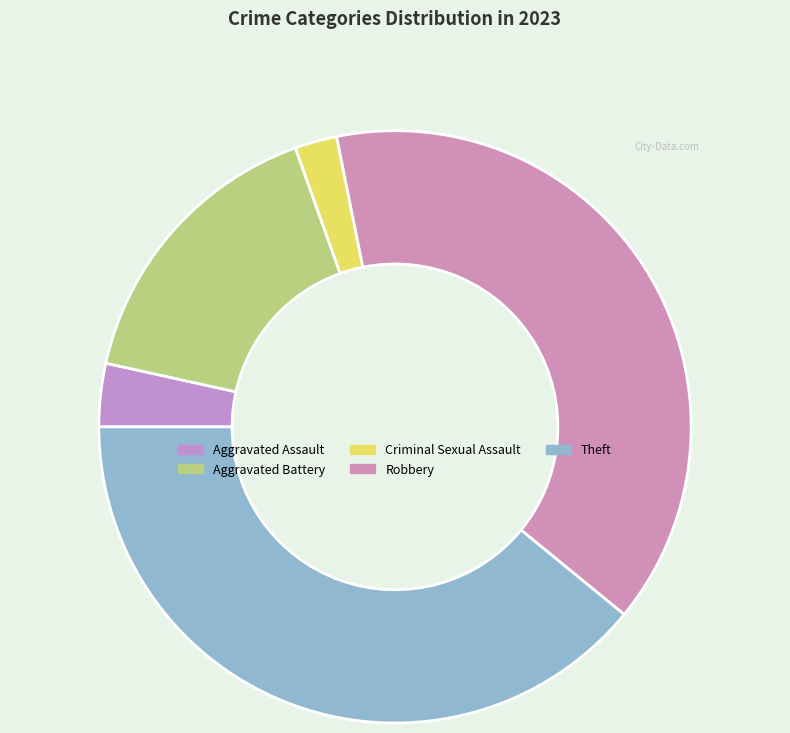

Which category has the biggest portion of the pie?

Robbery